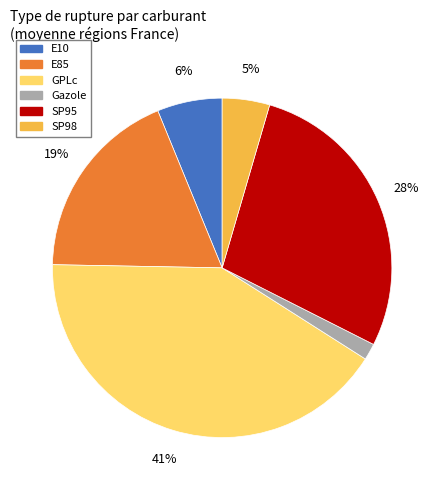

Which has a higher value, SP95 or E10?

SP95